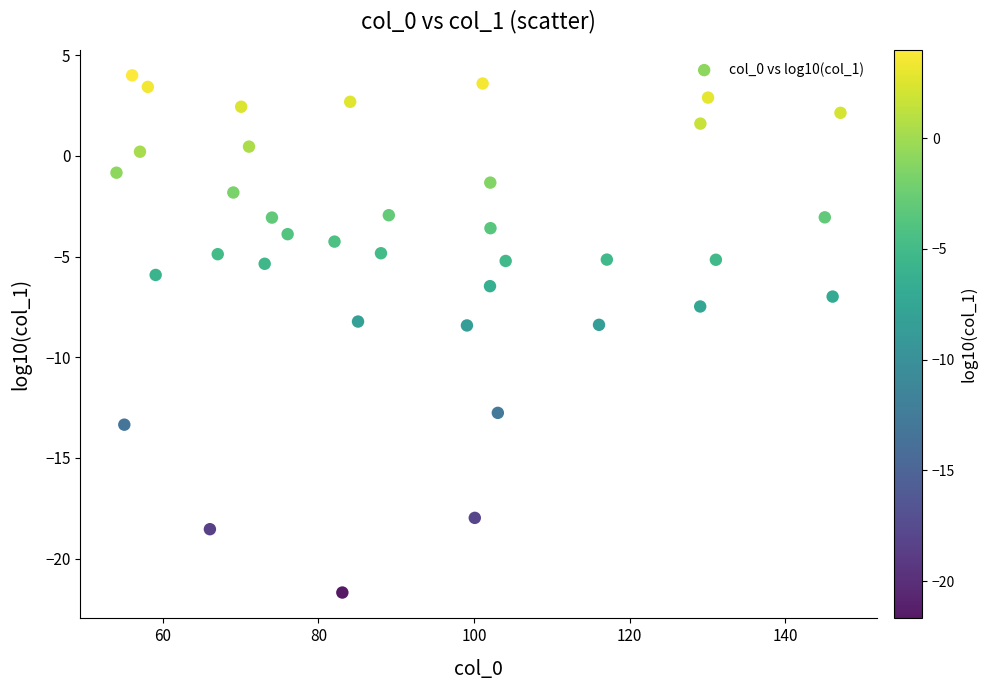

What is the range of Y values (max minus min)?

25.7